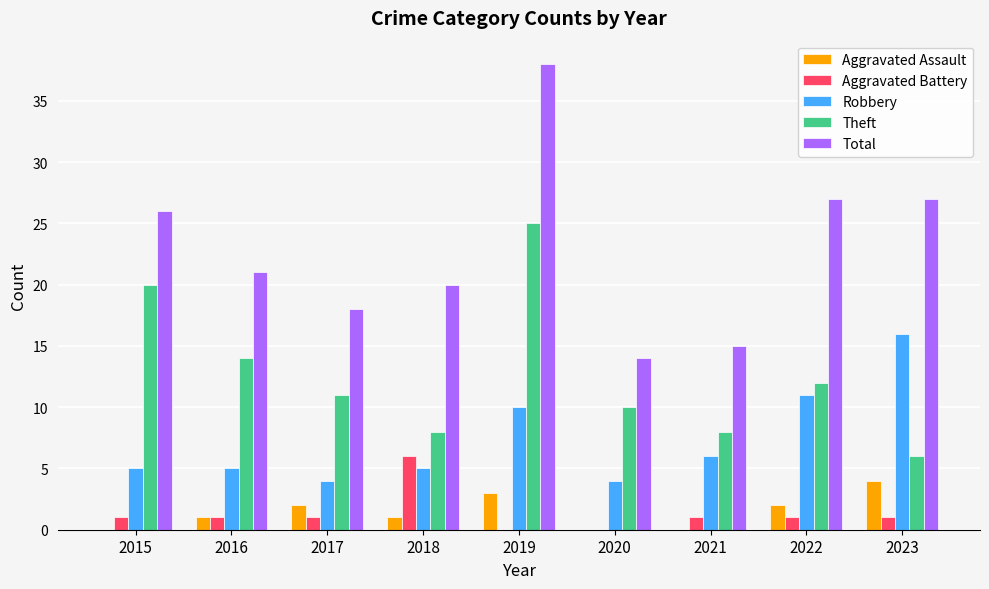

Between 2021 and 2023, which series saw the biggest shift?

Total